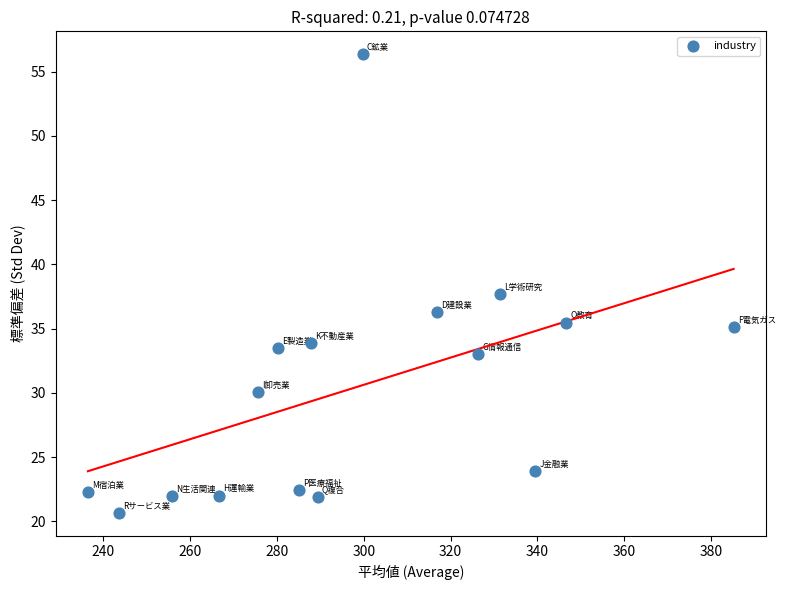

What is the range of Y values (max minus min)?

35.7